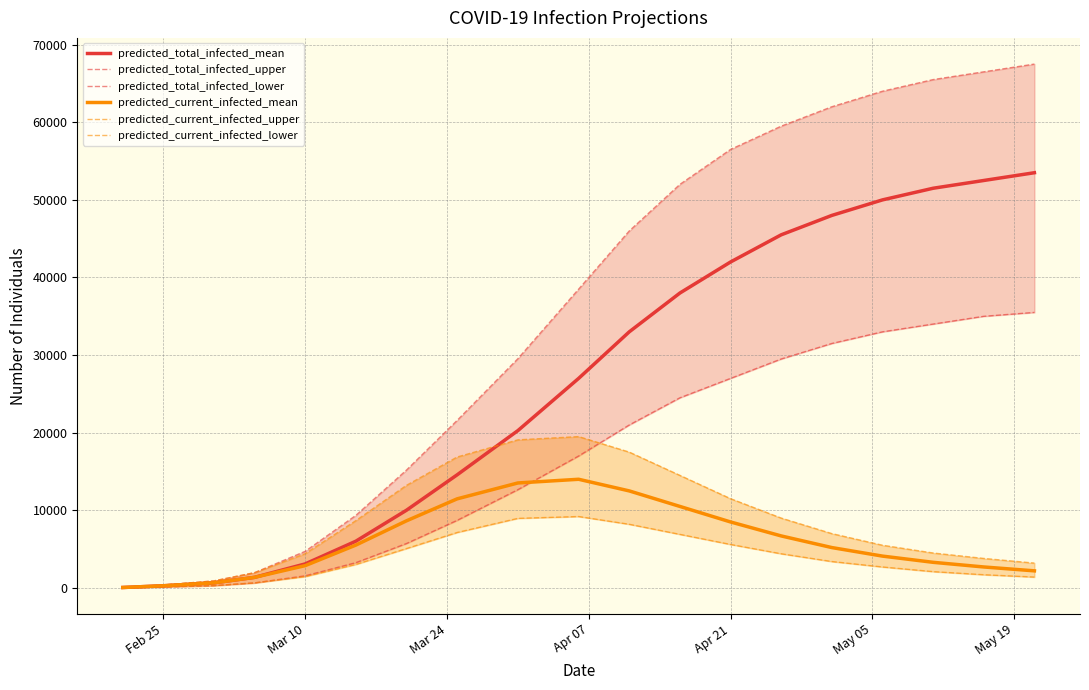

What is the value of the predicted_total_infected_upper point at the 10th from the left?

38500